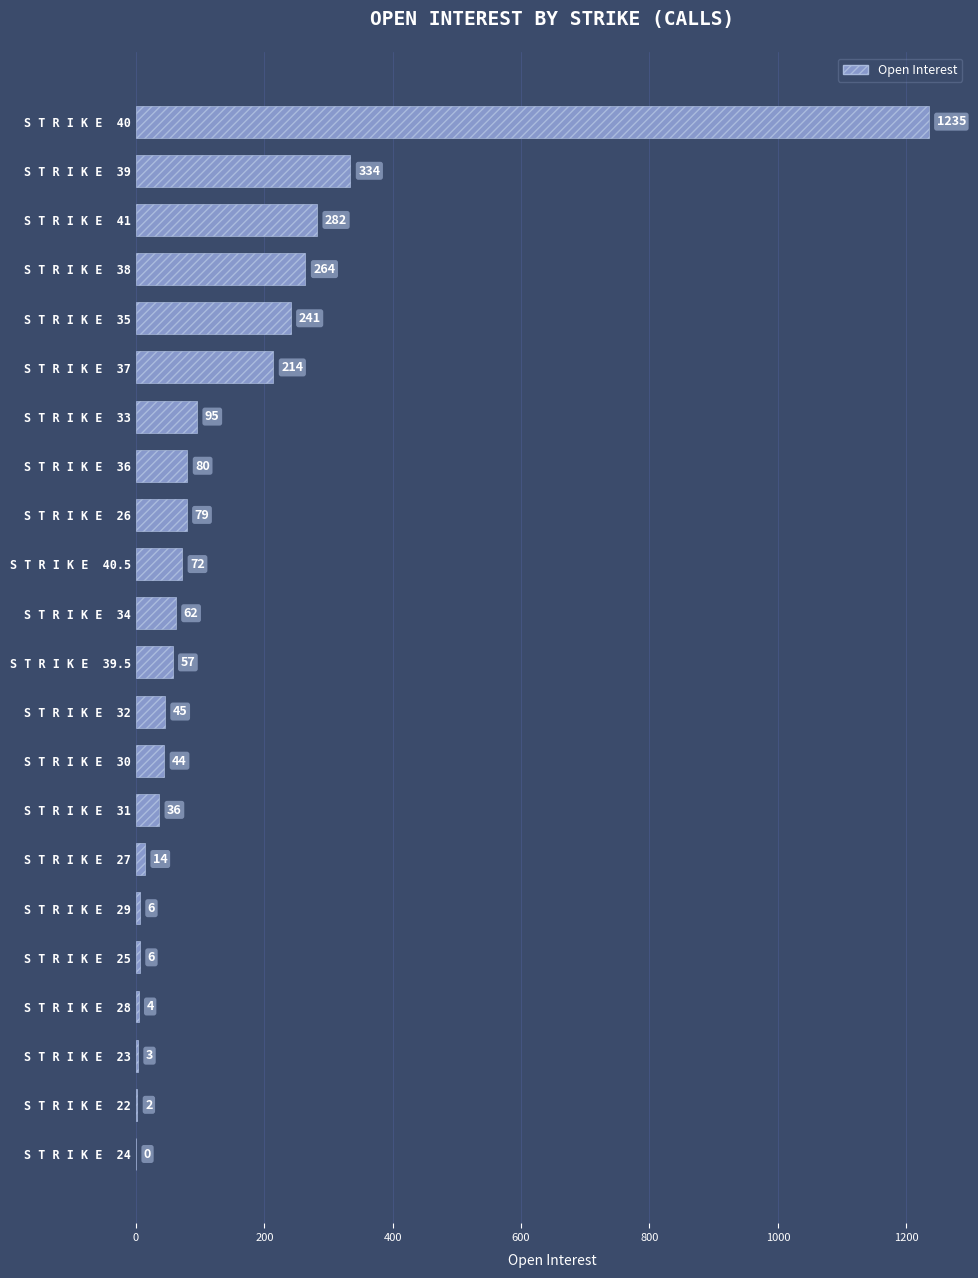

Approximately how many times larger is the value at S T R I K E  25 compared to S T R I K E  29?

1.0